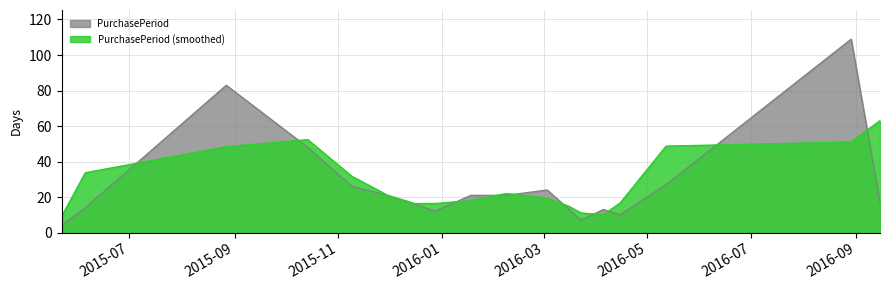

How many lines are shown in the chart?

2